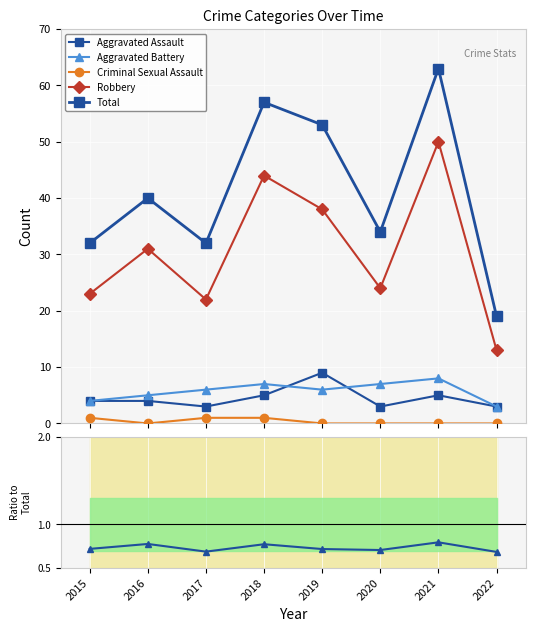

What is the highest value of the Aggravated Assault series?

9.0